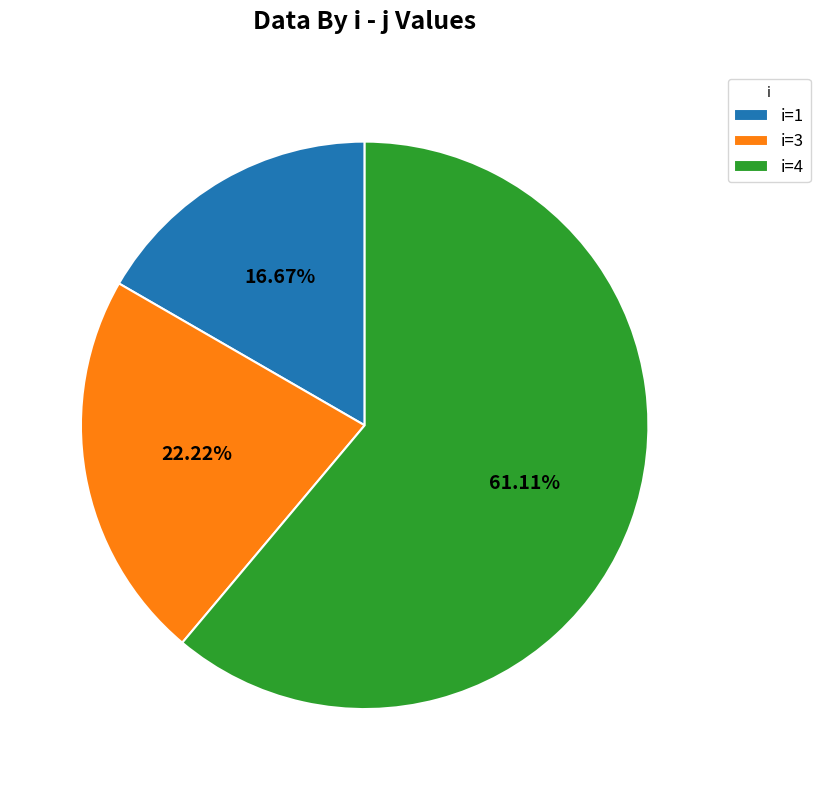

Which category has the smallest portion of the pie?

i=1